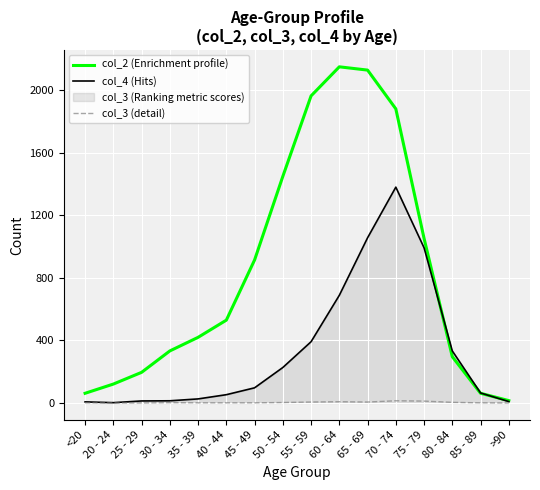

The col_2 (Enrichment profile) series shows 579 at 45 - 49. True or false?

False